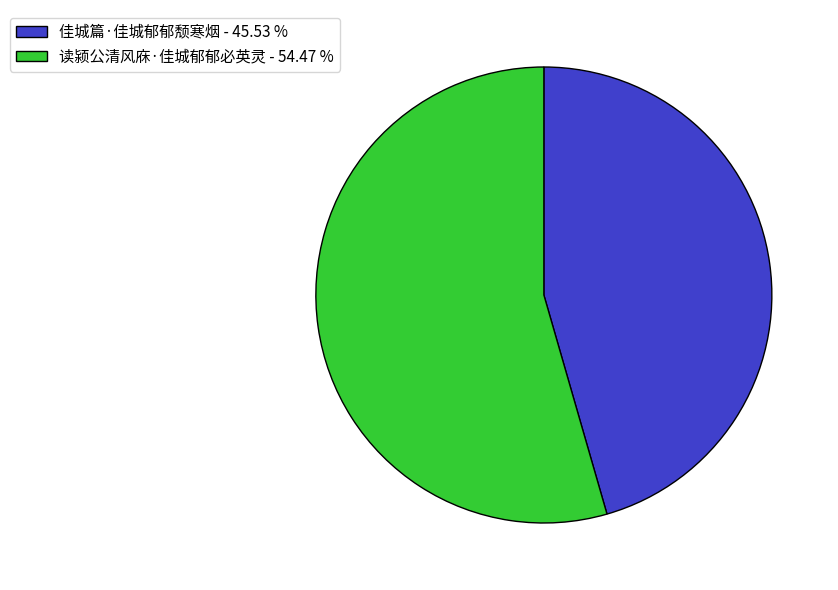

Which slice represents more than half of the pie?

读颍公清风庥·佳城郁郁必英灵